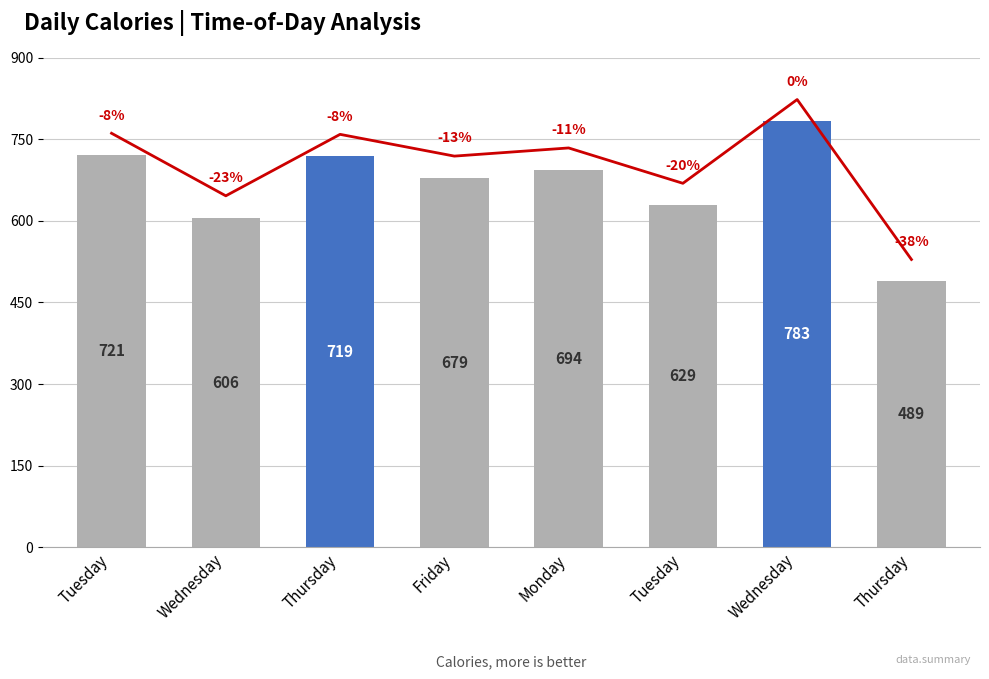

The % vs max series shows 823 at Wednesday. True or false?

True